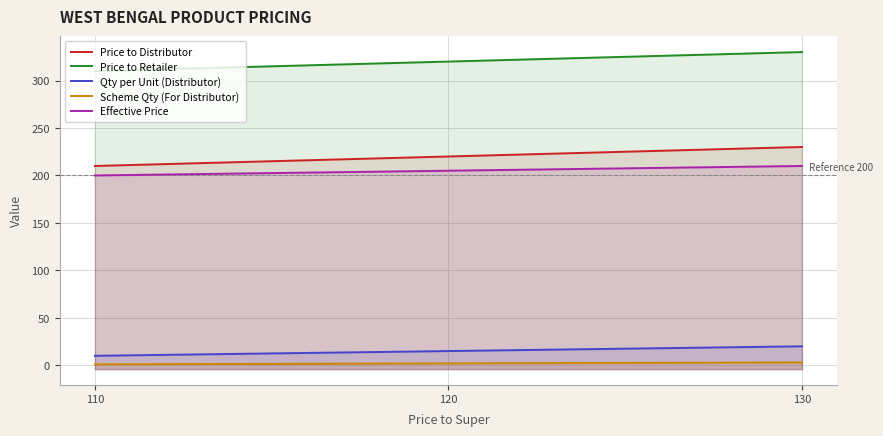

Rank the series at 110 from lowest to highest value.

Scheme Qty (For Distributor), Qty per Unit (Distributor), Effective Price, Price to Distributor, Price to Retailer